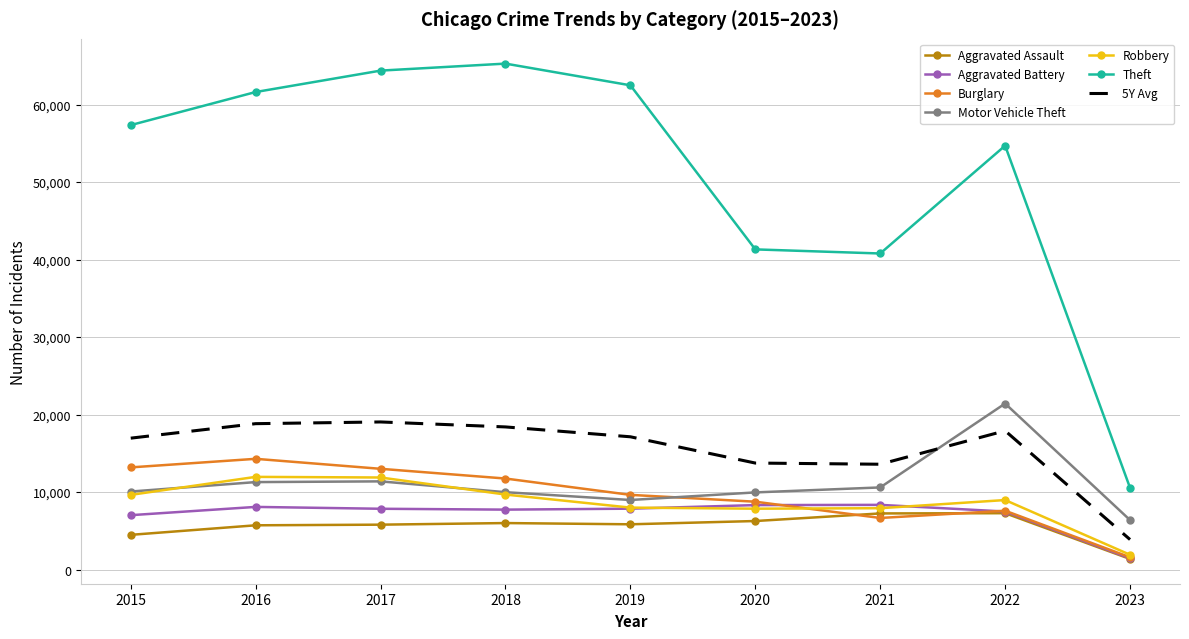

What is the total value across all series at 2021?

95140.5